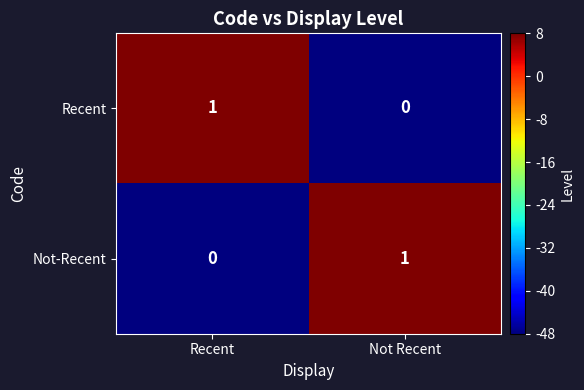

At which label does Not-Recent reach its peak?

Not Recent